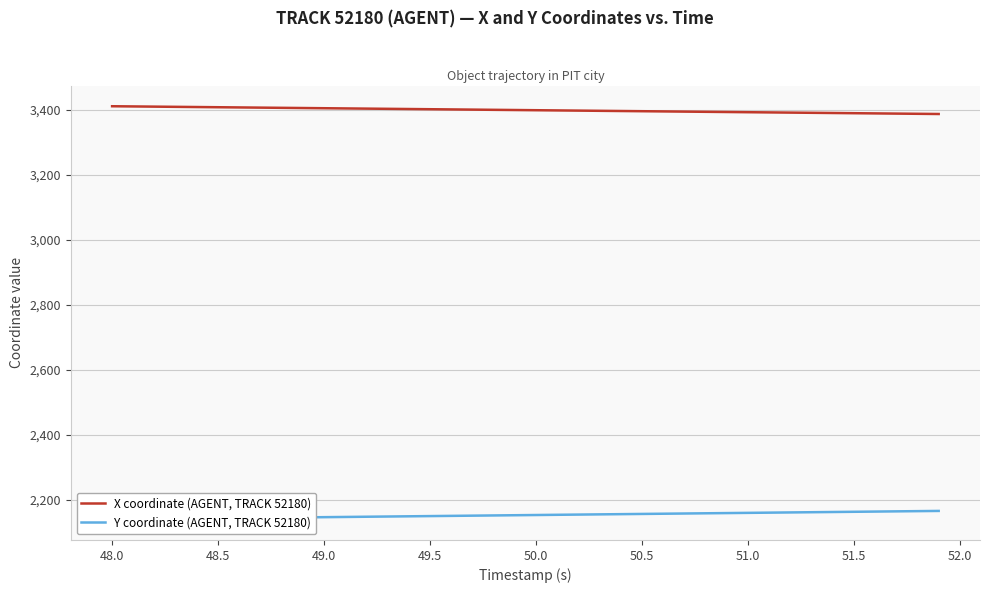

True or false: Y coordinate (AGENT, TRACK 52180) and X coordinate (AGENT, TRACK 52180) intersect in this chart.

False